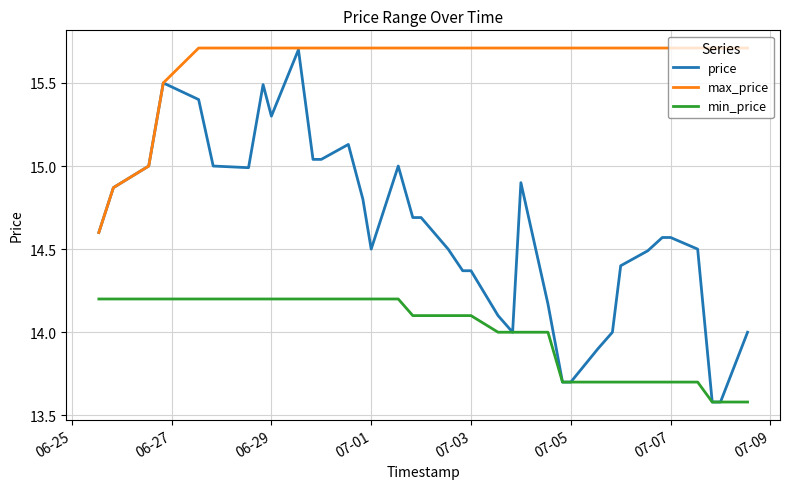

What is the highest value of the price series?

15.7